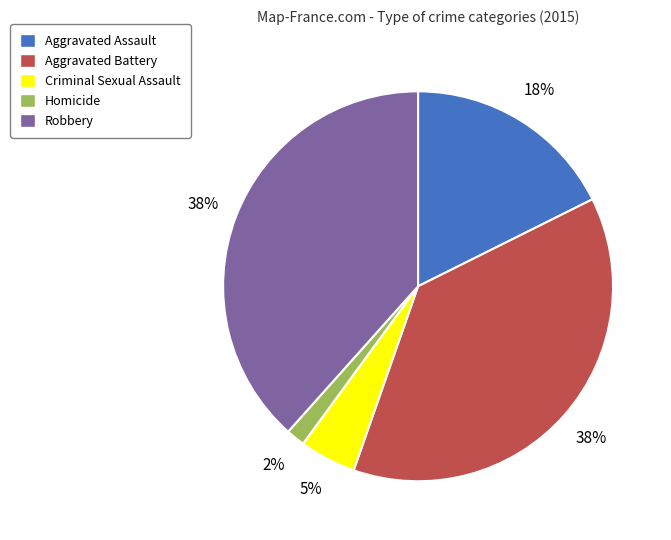

To the nearest percent, what is the average slice percentage?

20%